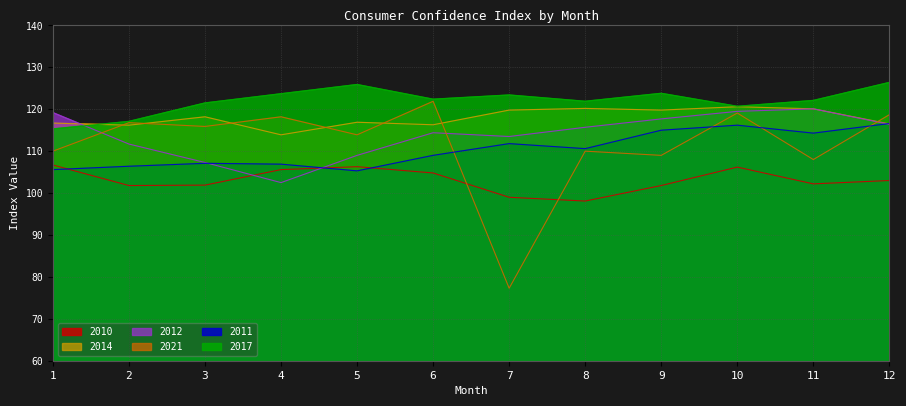

Does the chart display data point markers on the line(s)?

No